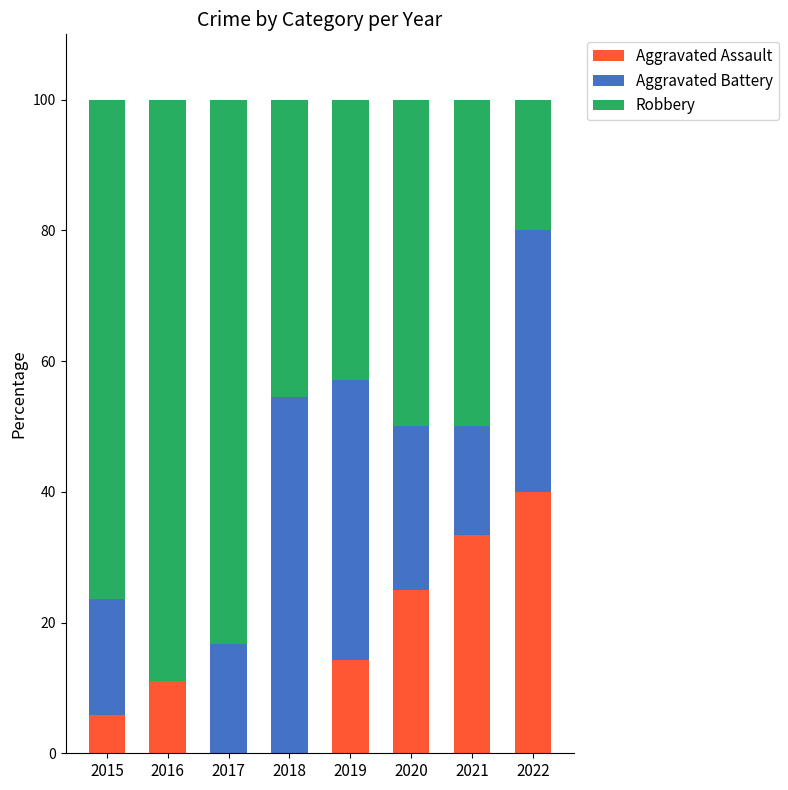

True or false: Aggravated Assault has a value of 0.0 at 2018.

True